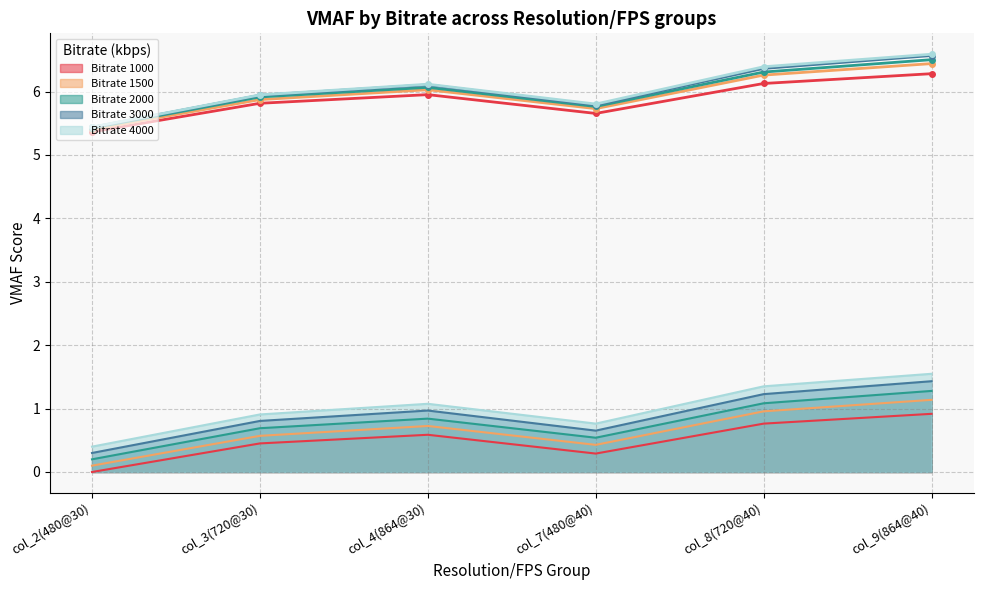

Which series has the largest total across all categories?

Bitrate 4000 (line)